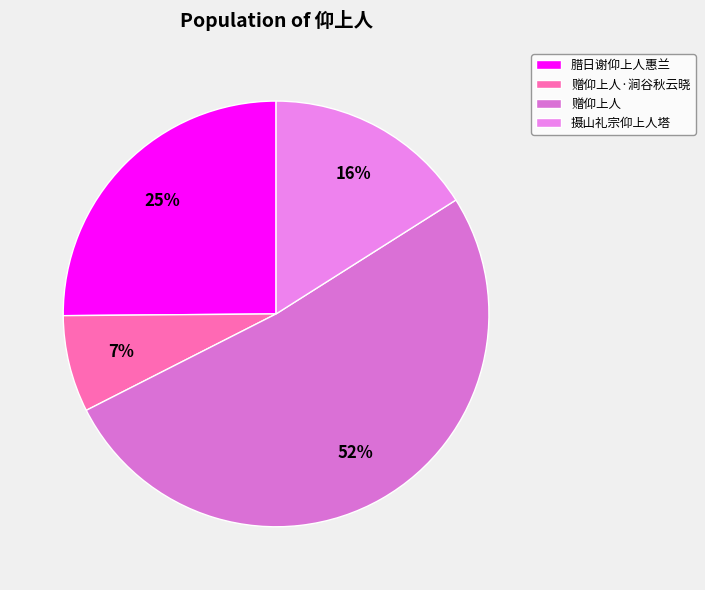

Rank the categories by value from lowest to highest.

赠仰上人·涧谷秋云晓, 摄山礼宗仰上人塔, 腊日谢仰上人惠兰, 赠仰上人